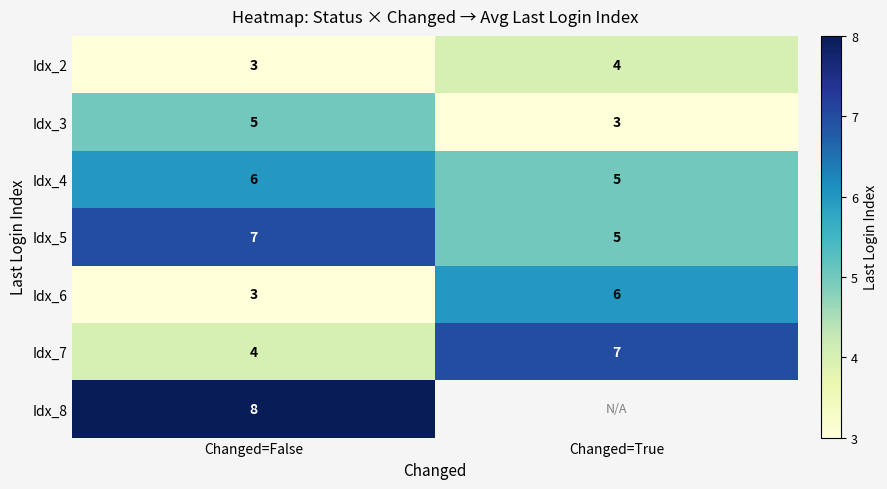

Is the value of Idx_4 at Changed=False greater than the value of Idx_7 at Changed=False?

Yes